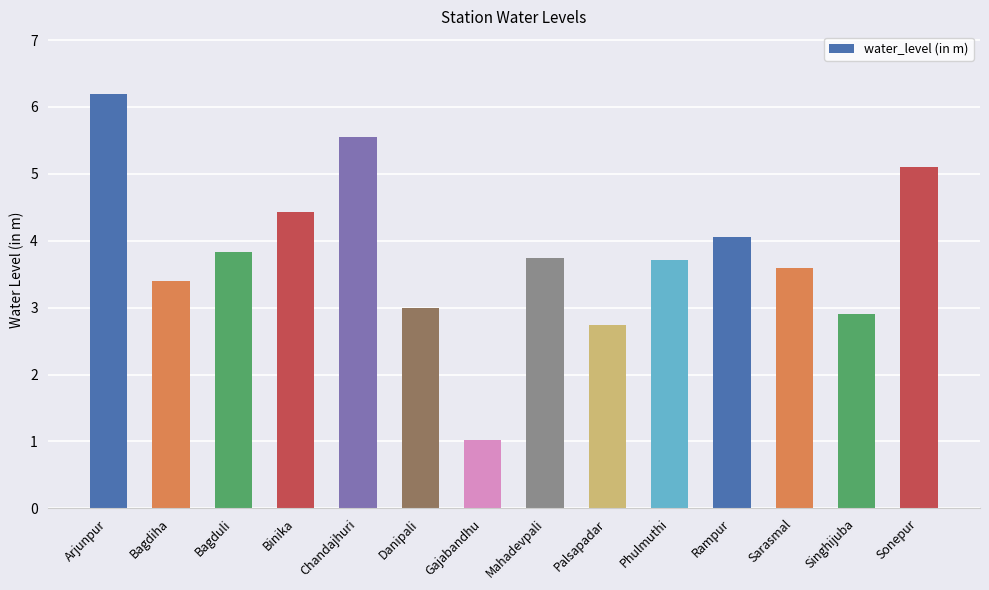

Where does the data first go above 3?

Arjunpur